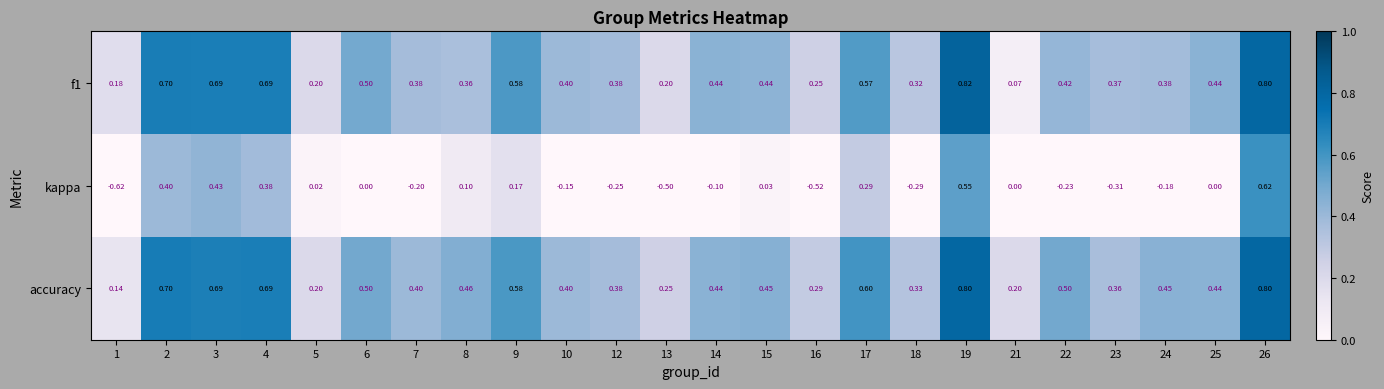

Which series has the widest spread of values?

kappa